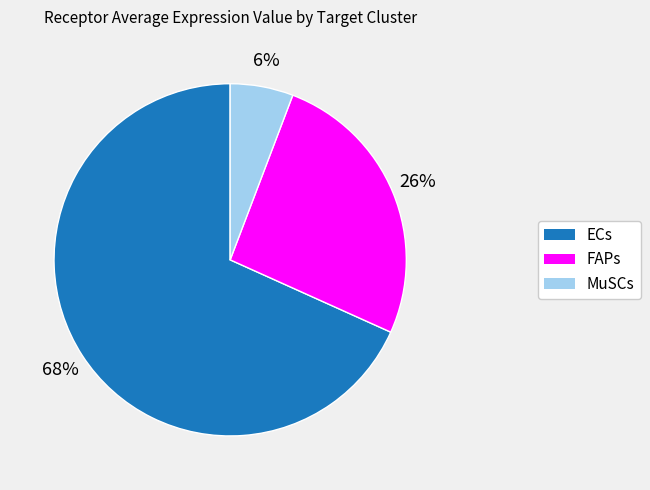

What percentage is the MuSCs slice, to the nearest percent?

6%